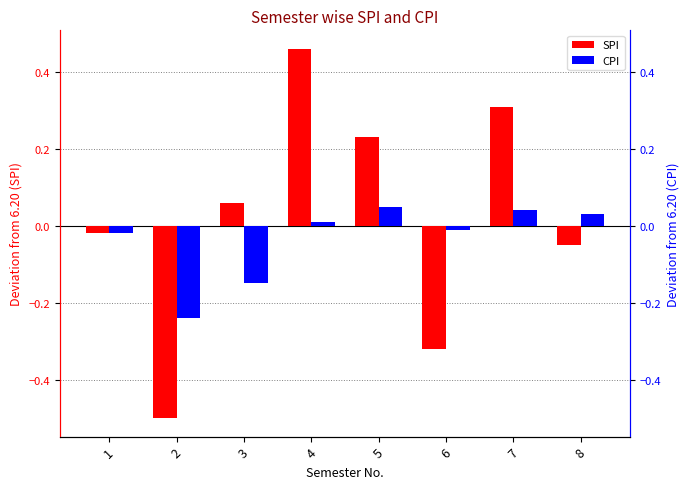

At how many categories does at least one series exceed 0?

5